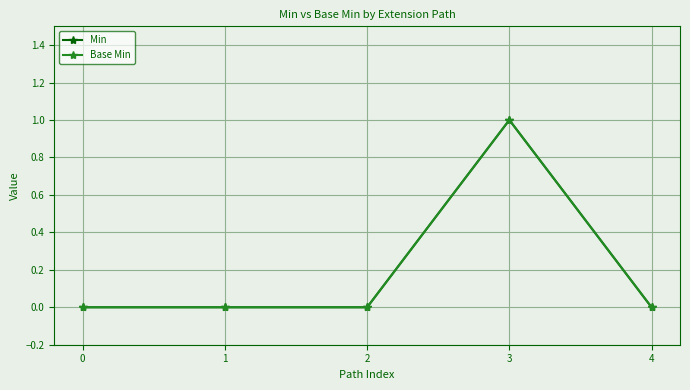

At 1, list the series in order from largest to smallest.

Min, Base Min